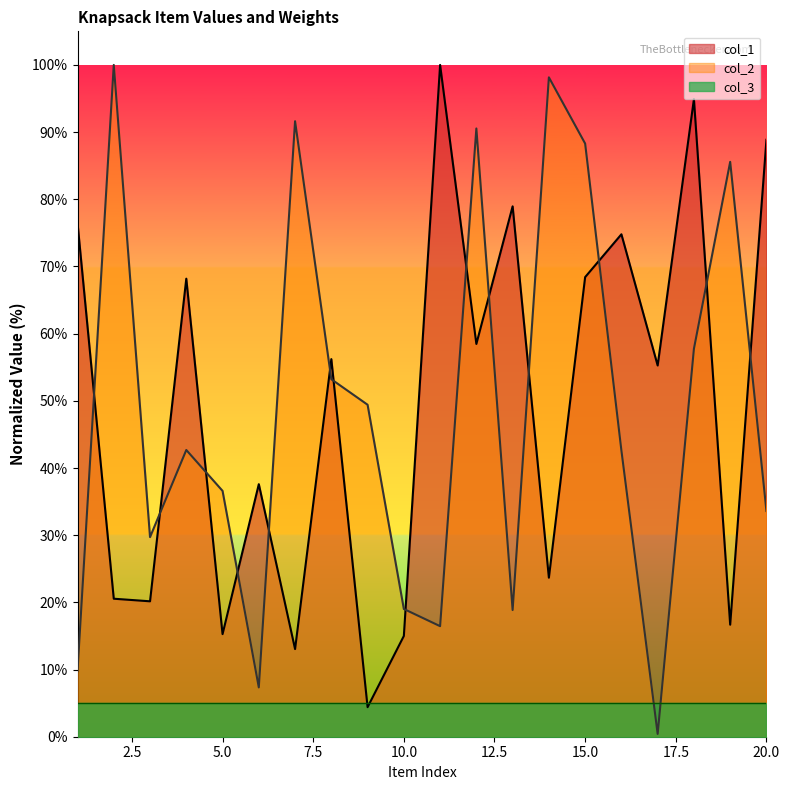

What is the sum of all col_2 values?

971.6